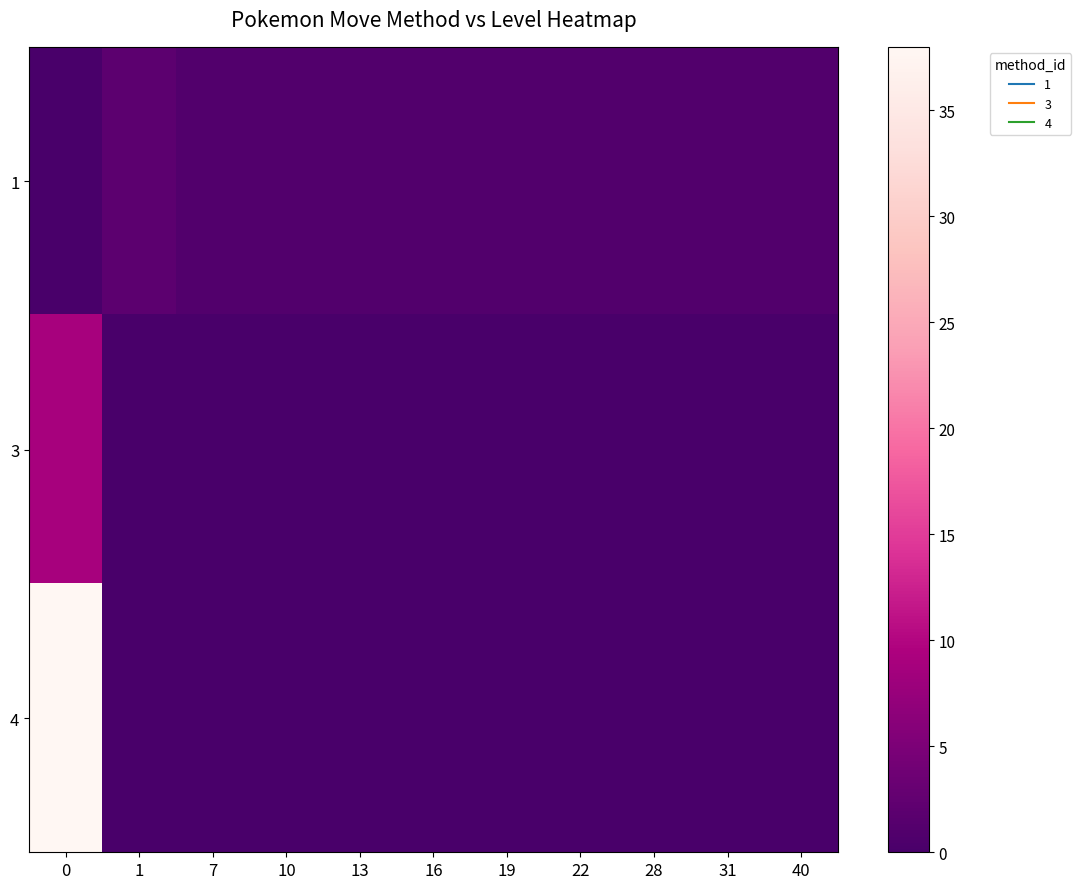

Rank the series by their maximum value, from highest to lowest.

4, 3, 1